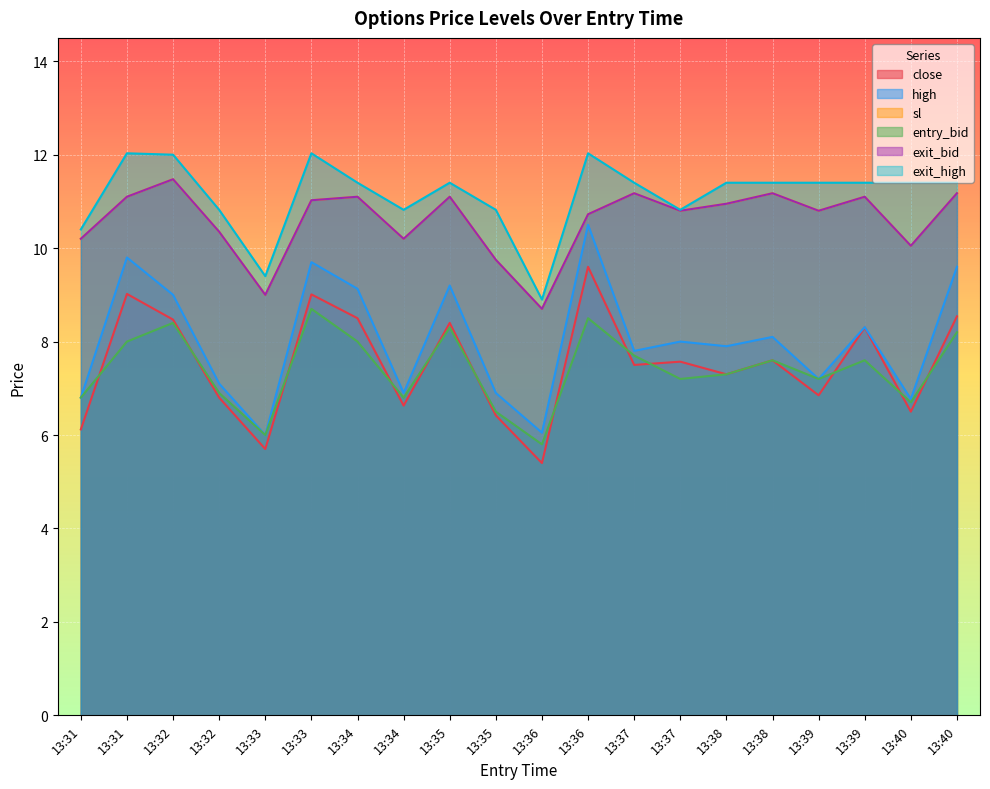

Which series has the widest spread of values?

high